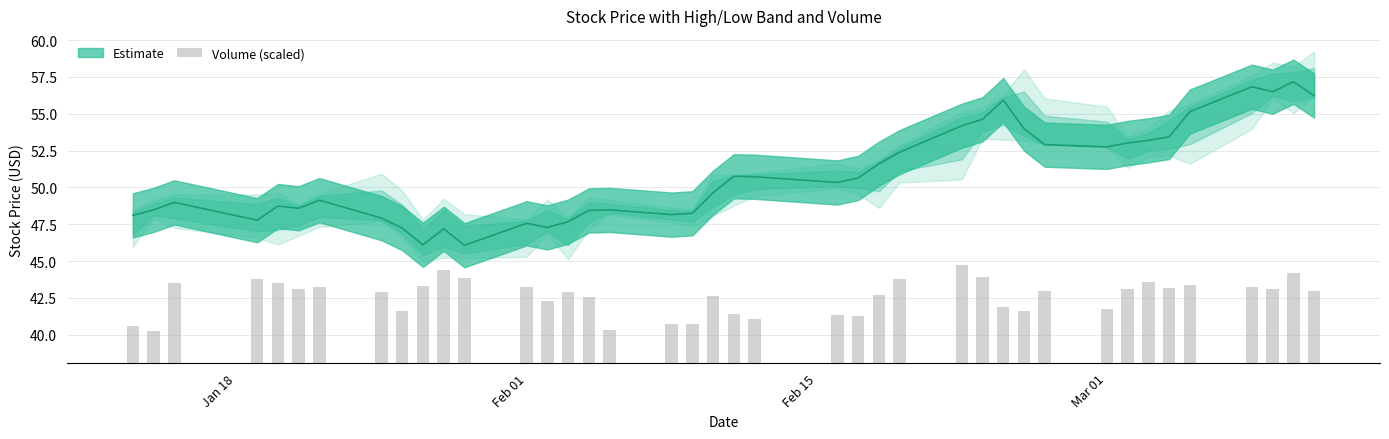

Count the number of values greater than 4.

27